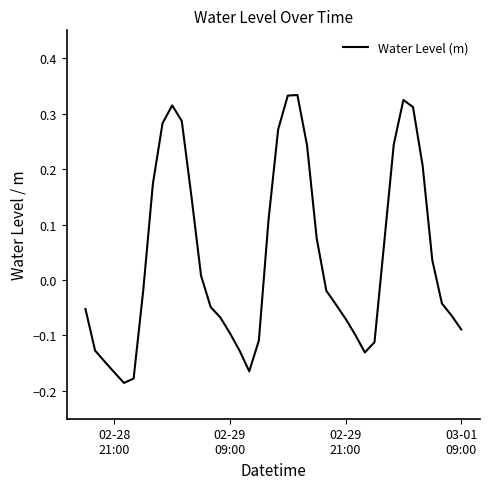

How many lines are shown in the chart?

1